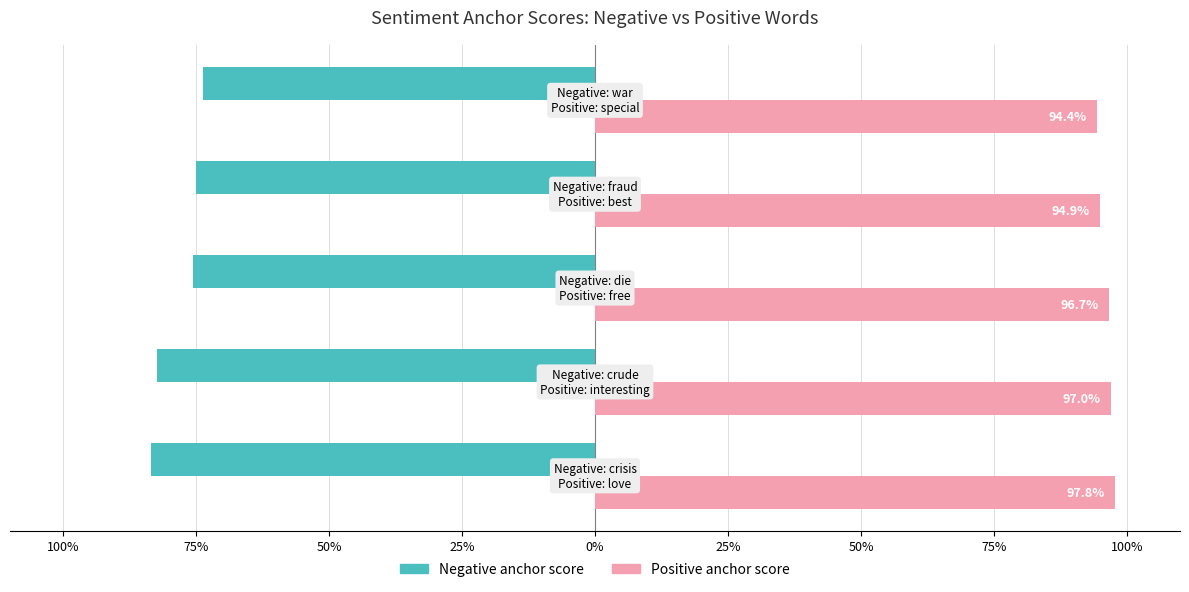

At how many categories does at least one series exceed 0?

5